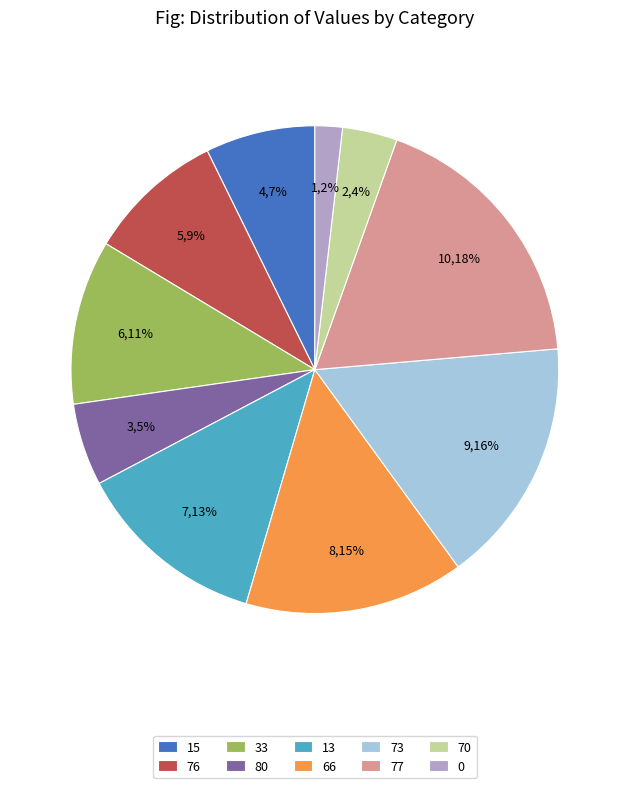

Does any single category account for the majority?

No